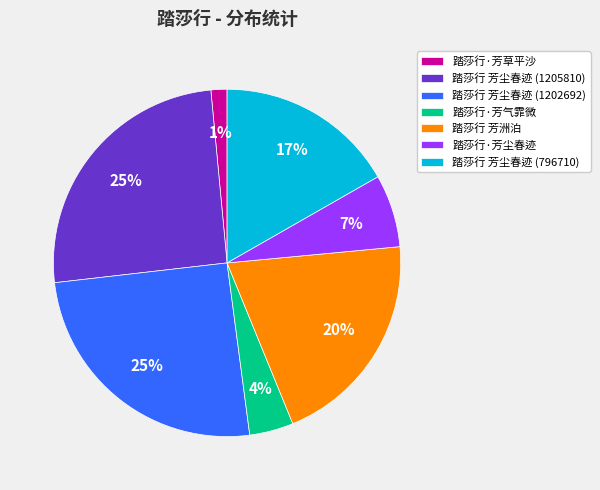

To the nearest percent, what portion does 踏莎行 芳尘春迹 (1202692) represent?

25%